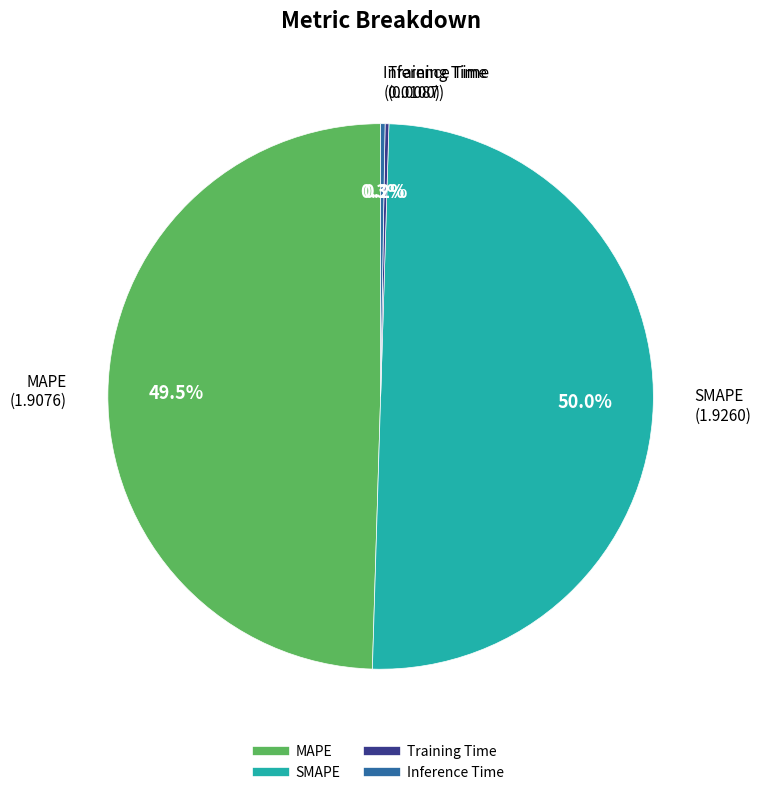

What portion of the pie excludes MAPE?

50.5%